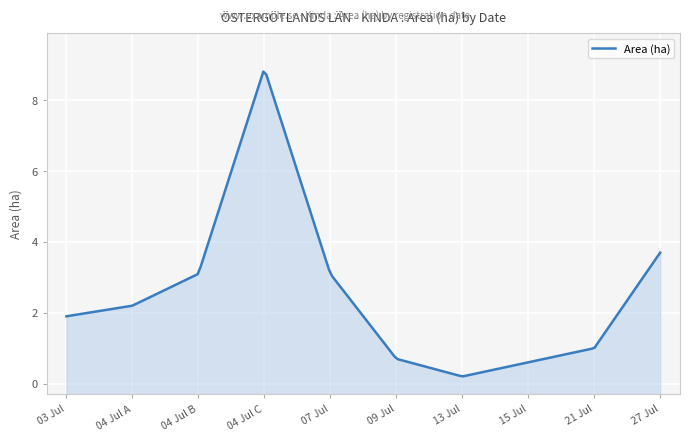

True or false: the data shows 4.1 at 2023-07-04.

False